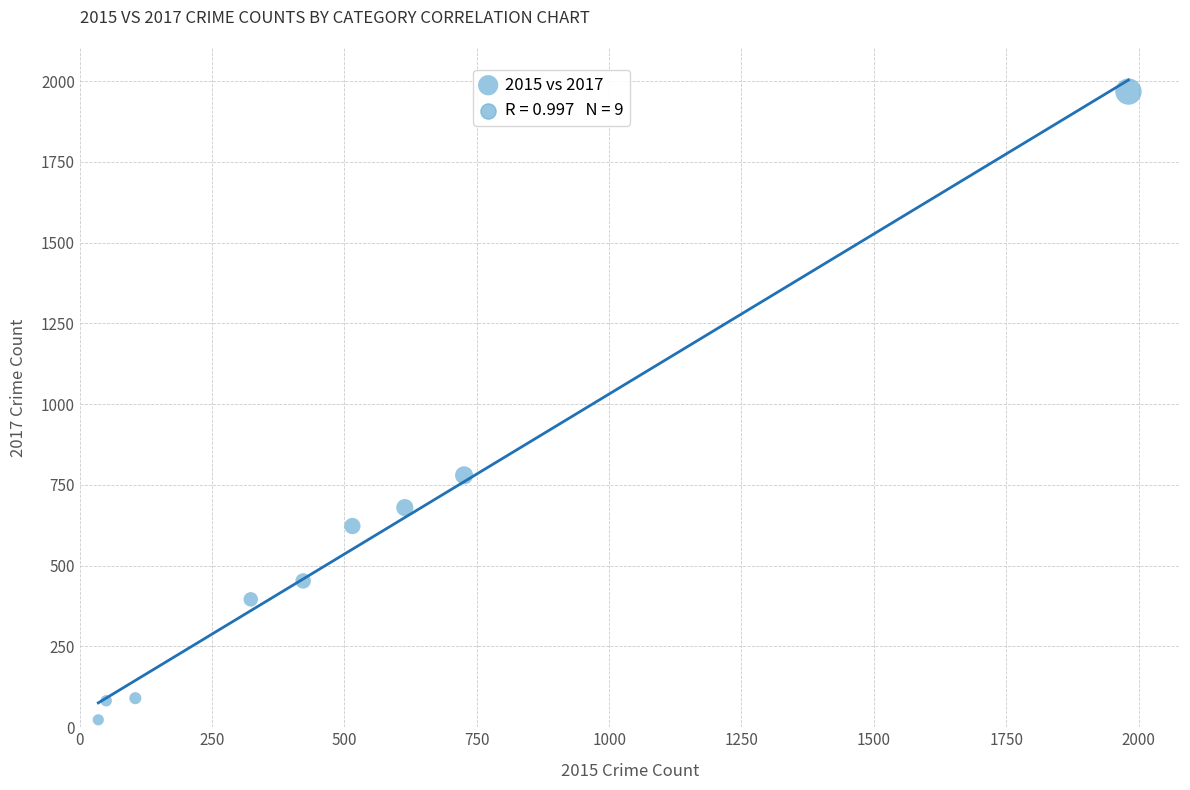

What is the range of X values (max minus min)?

1946